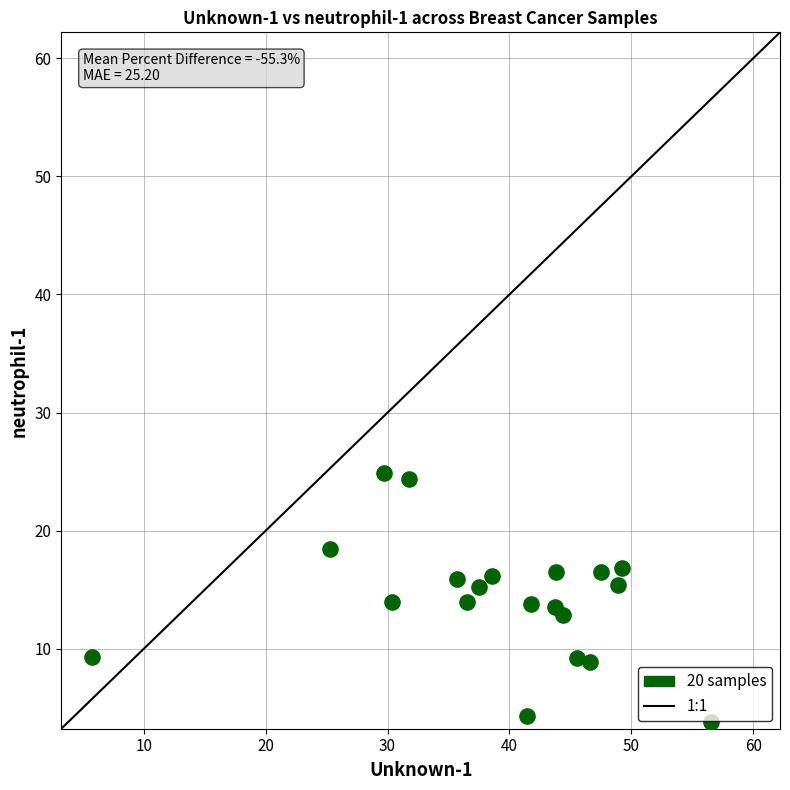

What is the range of X values (max minus min)?

50.8